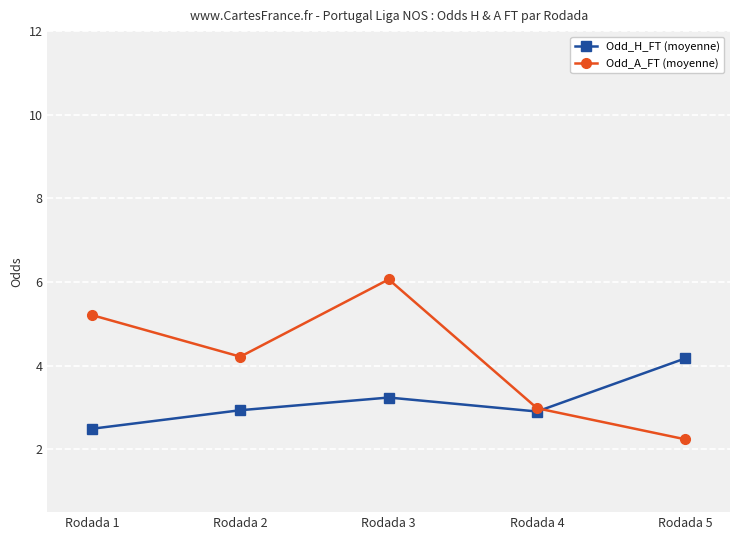

What is the minimum value shown in the chart?

2.2